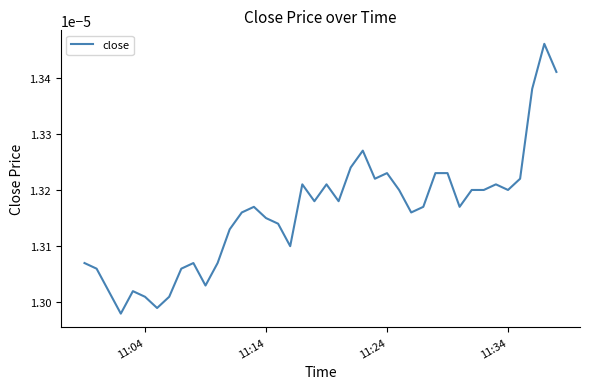

Between 11:34 and 11:04, which is larger?

11:34